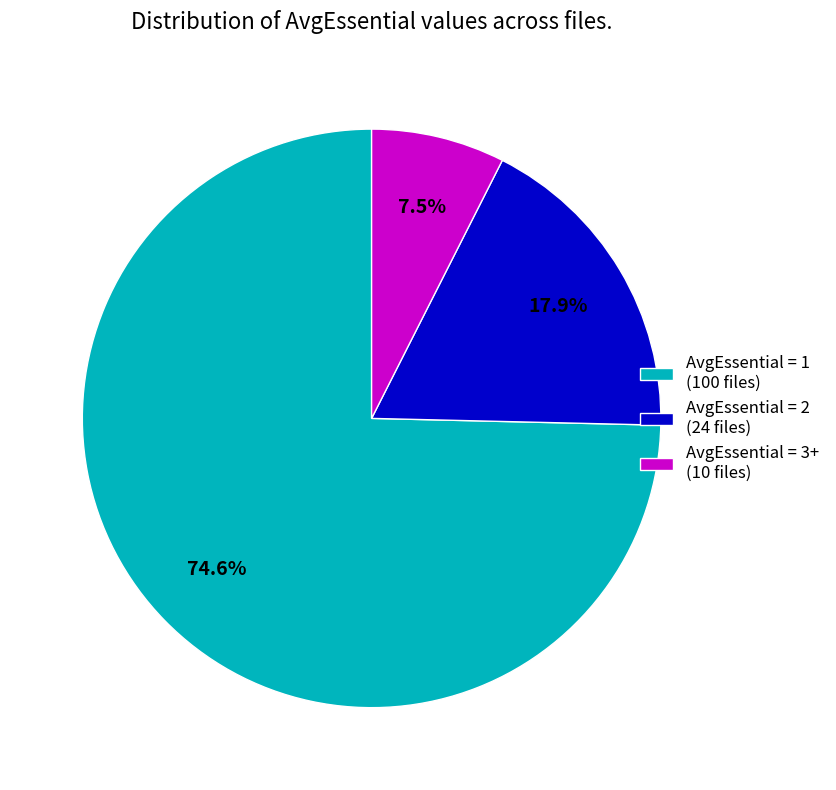

Is the sum of AvgEssential = 1 (100 files) and AvgEssential = 2 (24 files) greater than half?

Yes